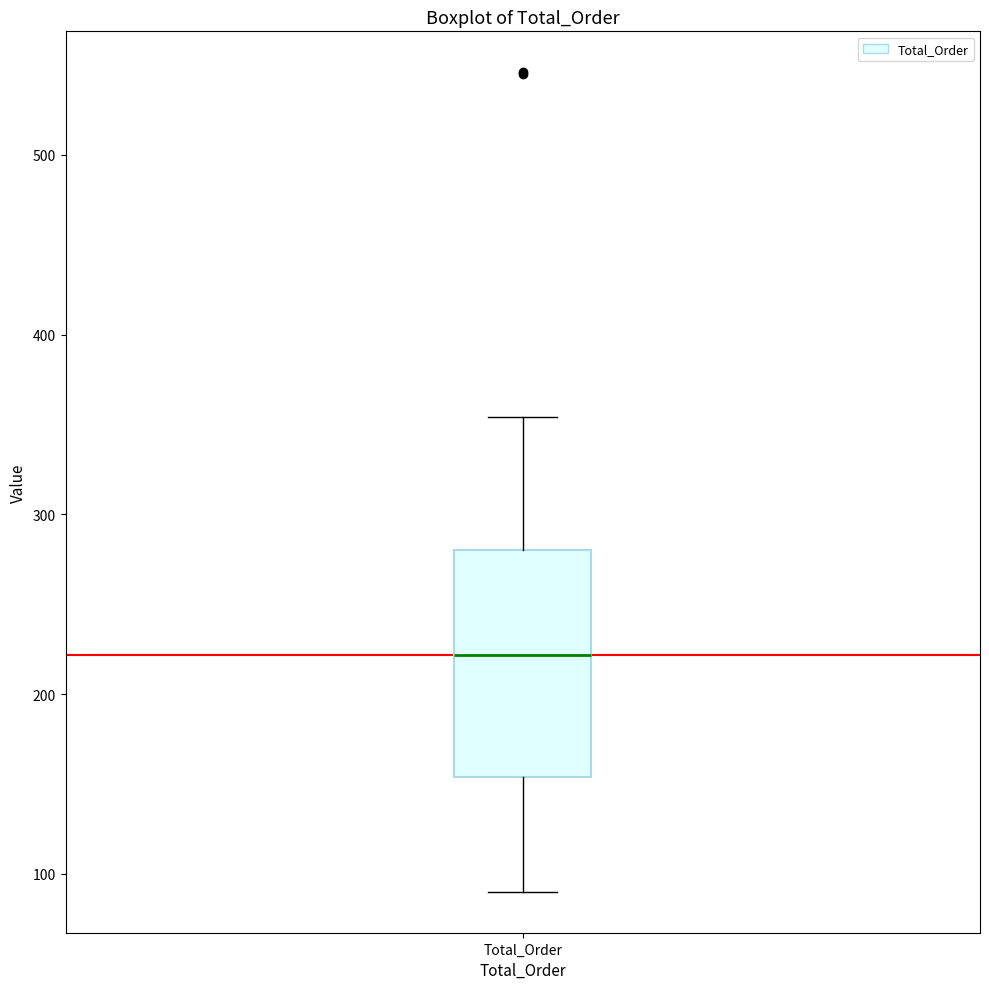

Where does the lower whisker of the box for Total_Order end on the y-axis? The values are not printed on the chart, so give them approximately, as read against the axis.

90